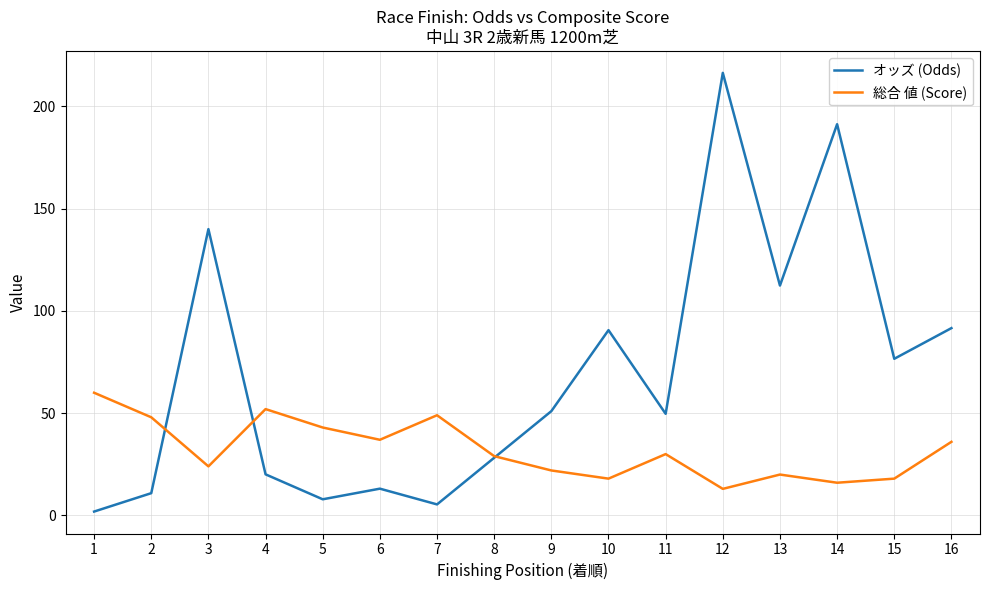

Rank the series by their average value, from lowest to highest.

総合 値 (Score), オッズ (Odds)